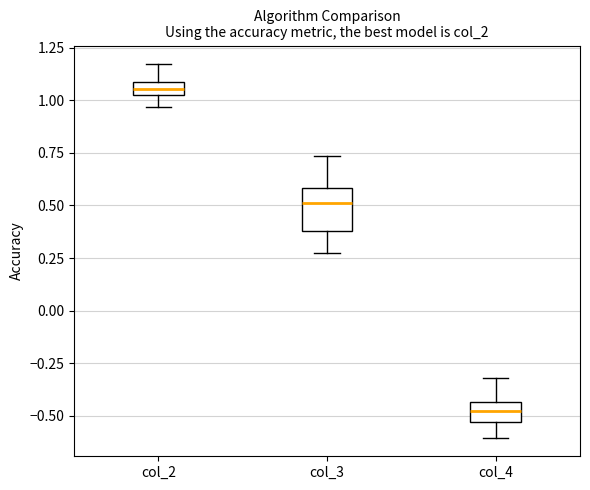

Which box's median line is the highest?

col_2